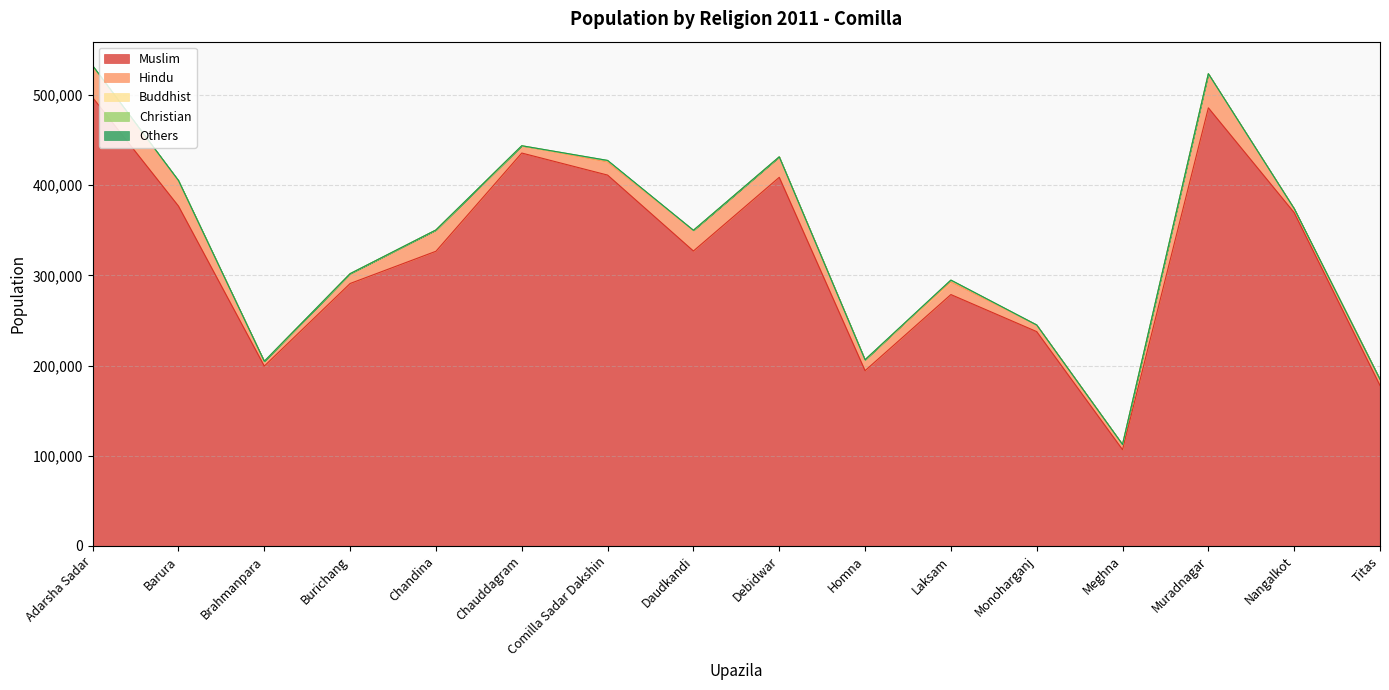

What is the difference between the highest and lowest values at Debidwar?

408635